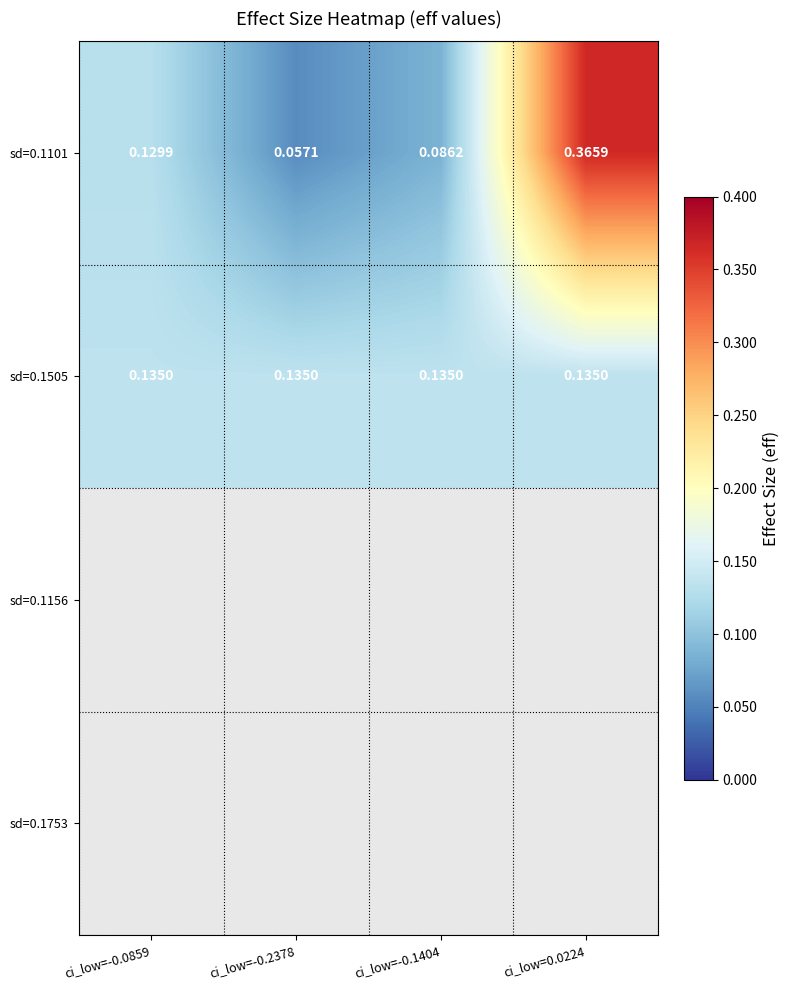

Between ci_low=-0.2378 and ci_low=0.0224, which series saw the biggest shift?

sd=0.1101